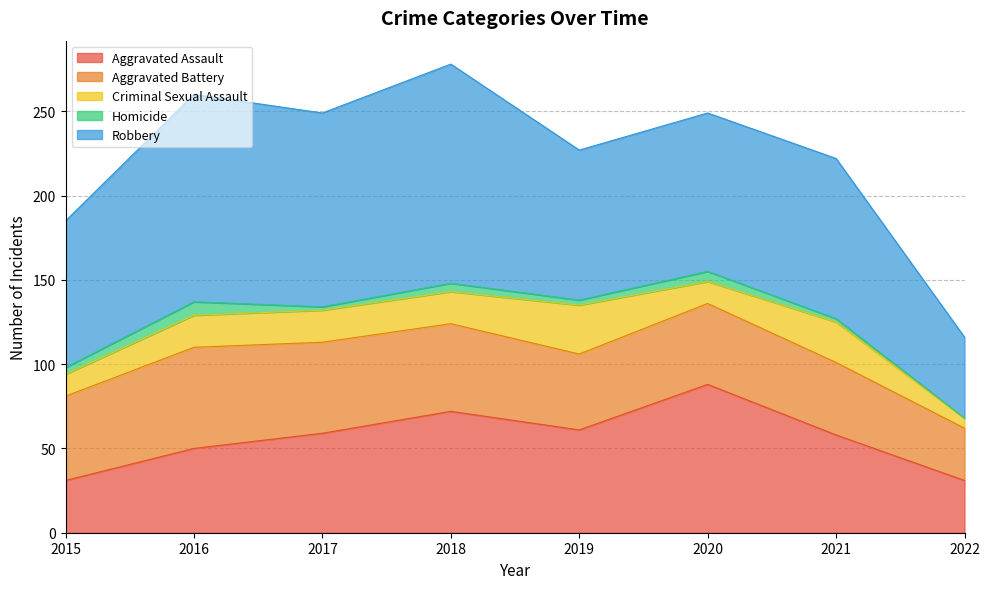

What is the difference between the Criminal Sexual Assault values at 2015 and 2022?

7